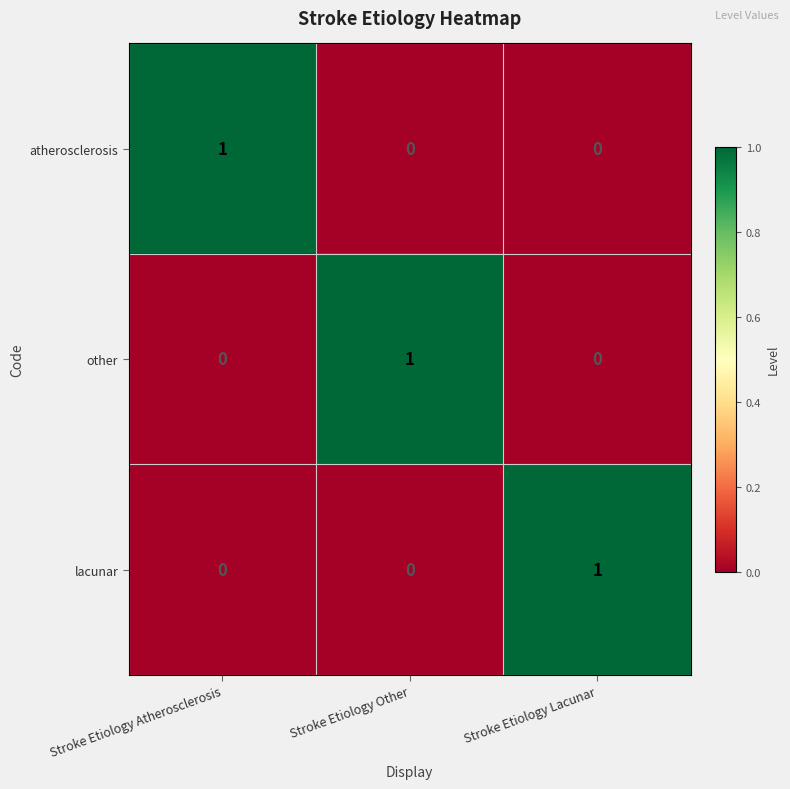

Is the value of other at Stroke Etiology Atherosclerosis greater than the value of atherosclerosis at Stroke Etiology Atherosclerosis?

No